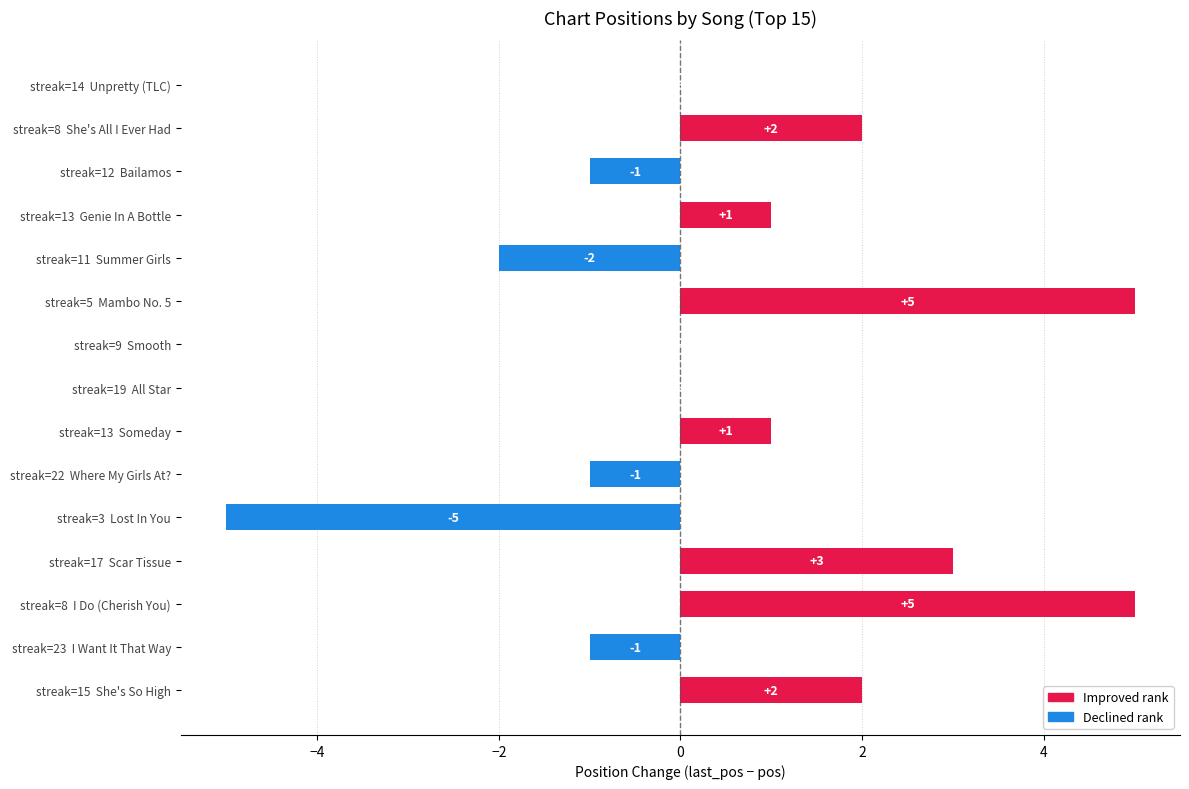

What is the change in value from streak=11  Summer Girls to streak=8  I Do (Cherish You)?

+7